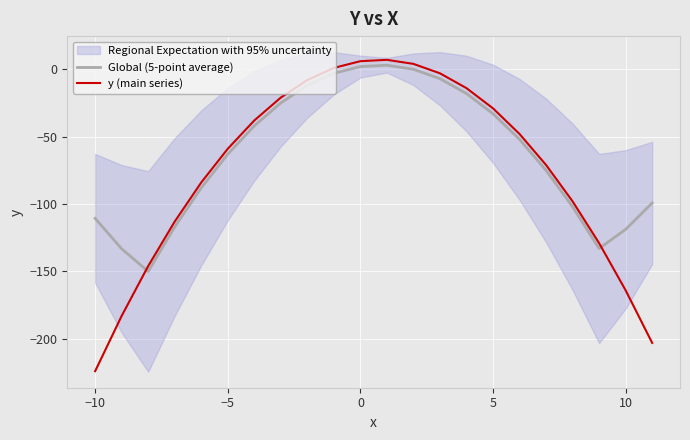

How many data points in y (main series) are less than -48?

11